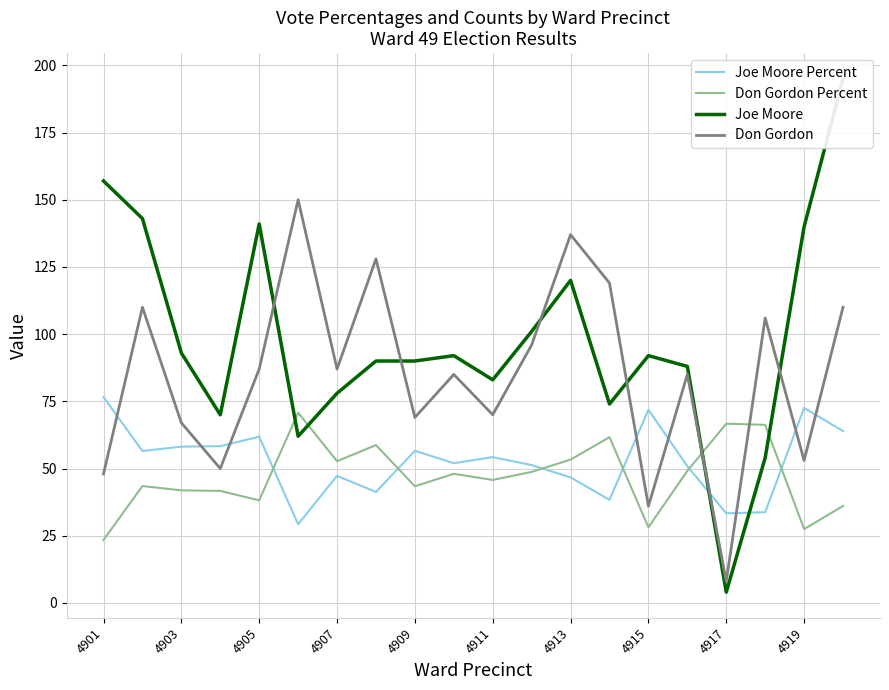

How many interior local valleys does the Joe Moore Percent series have?

6